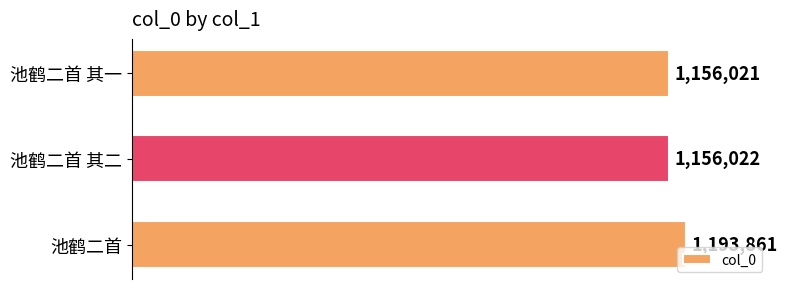

Does the chart contain any negative values?

No